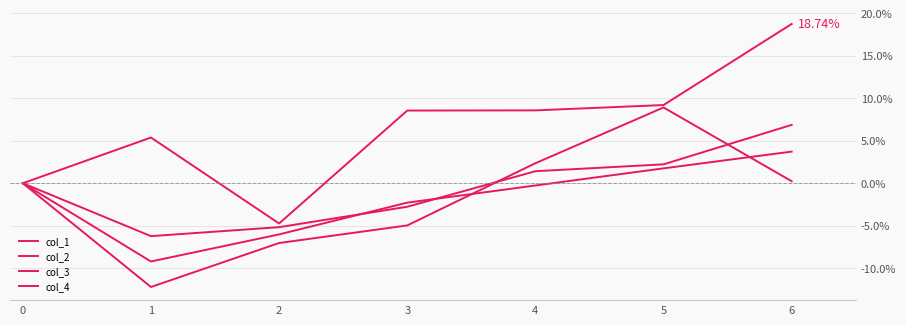

Which series has the largest range (max minus min)?

col_1